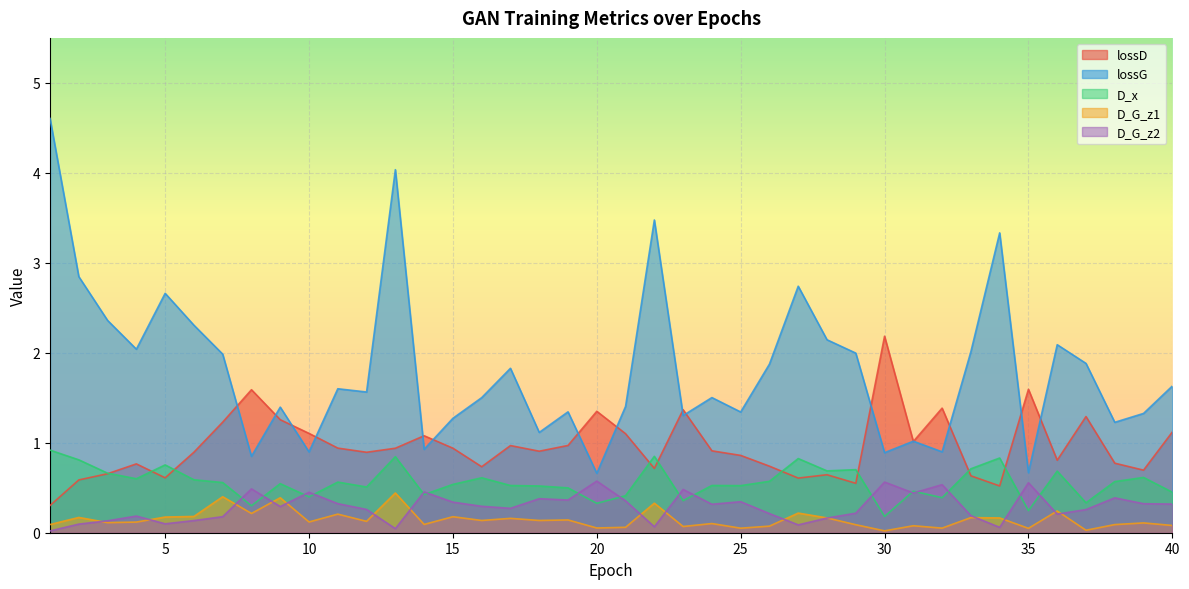

The lossD series shows 1.1 at 21. True or false?

True